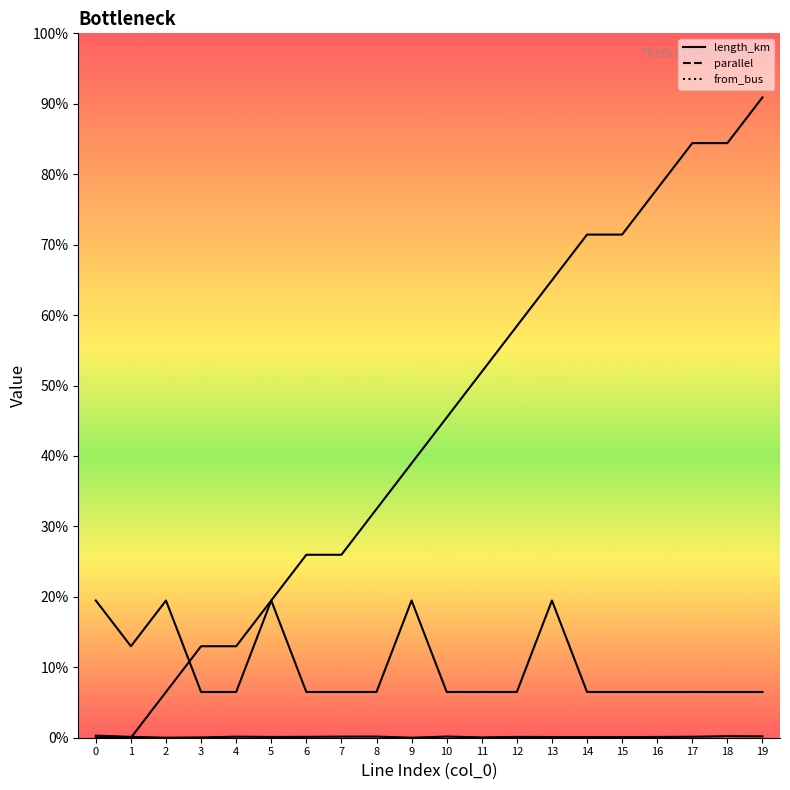

Which series has the largest total across all categories?

from_bus